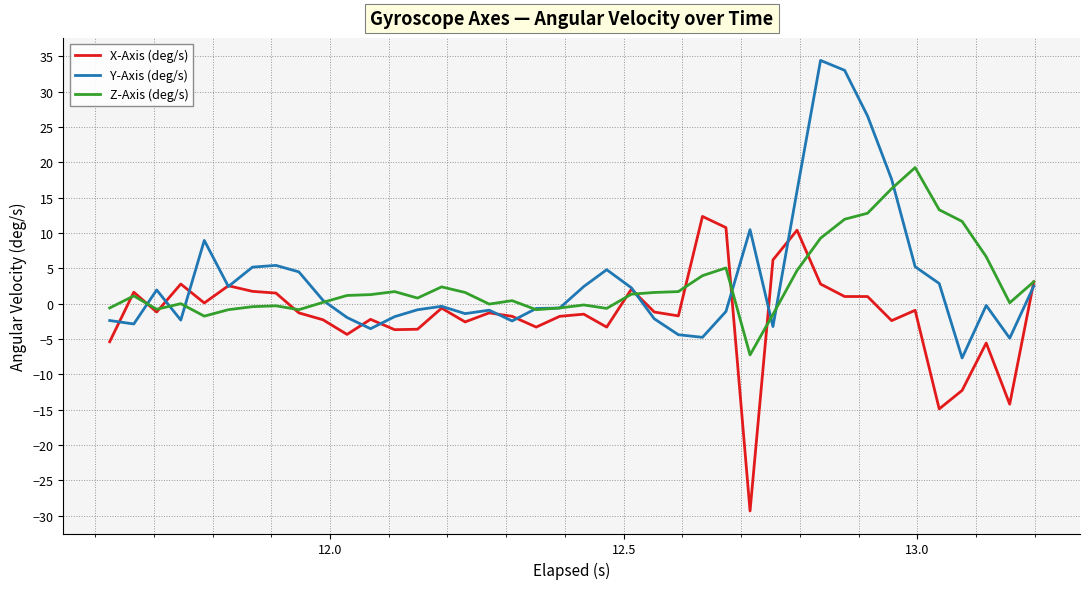

What is the difference between the maximum and minimum values in the Z-Axis (deg/s) series?

26.5